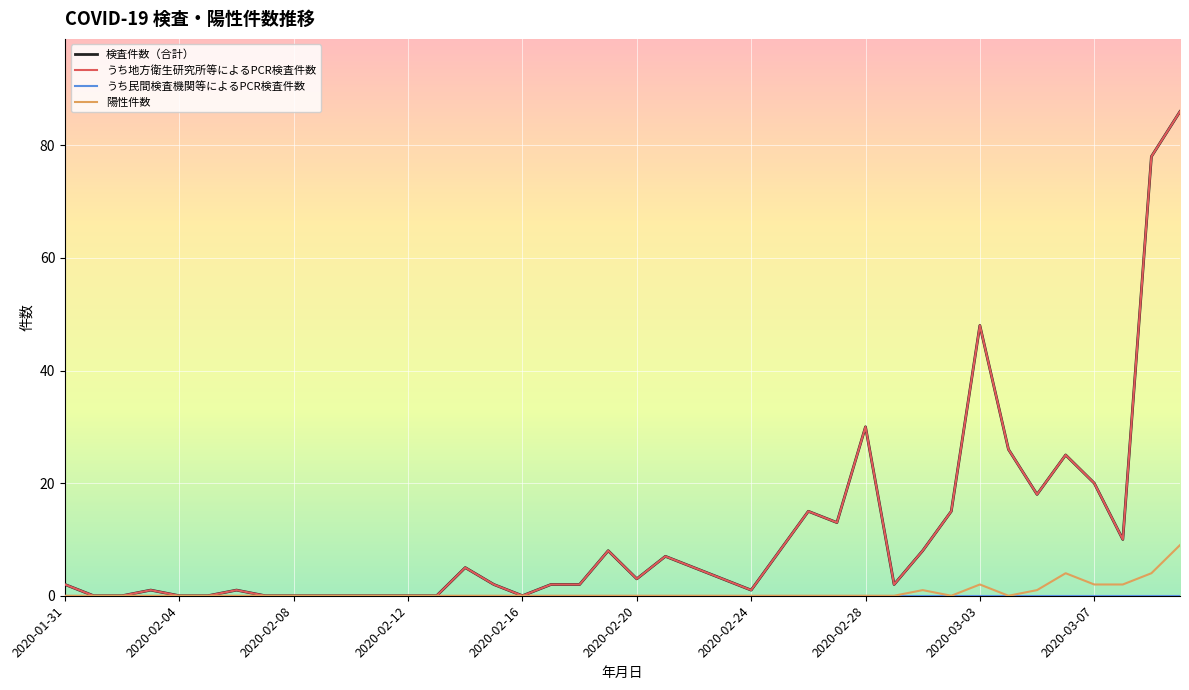

In 陽性件数, how many points are lower than both neighbors (excluding endpoints)?

2